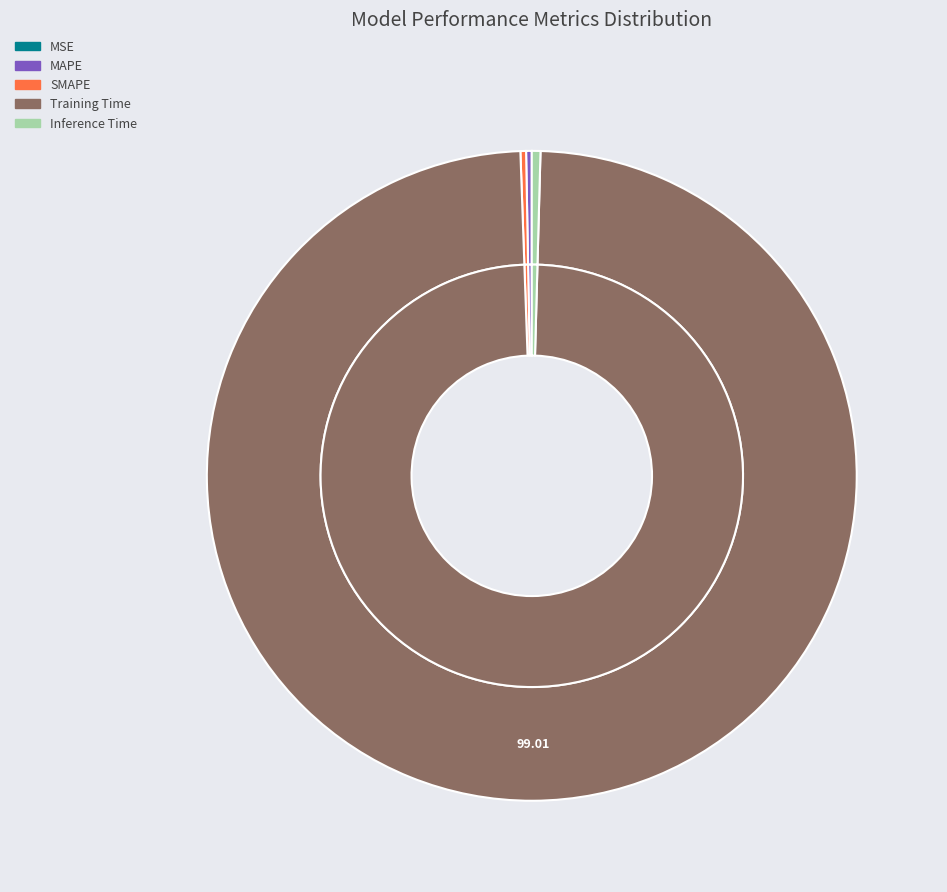

Is it true that Training Time is 99% of the pie?

True